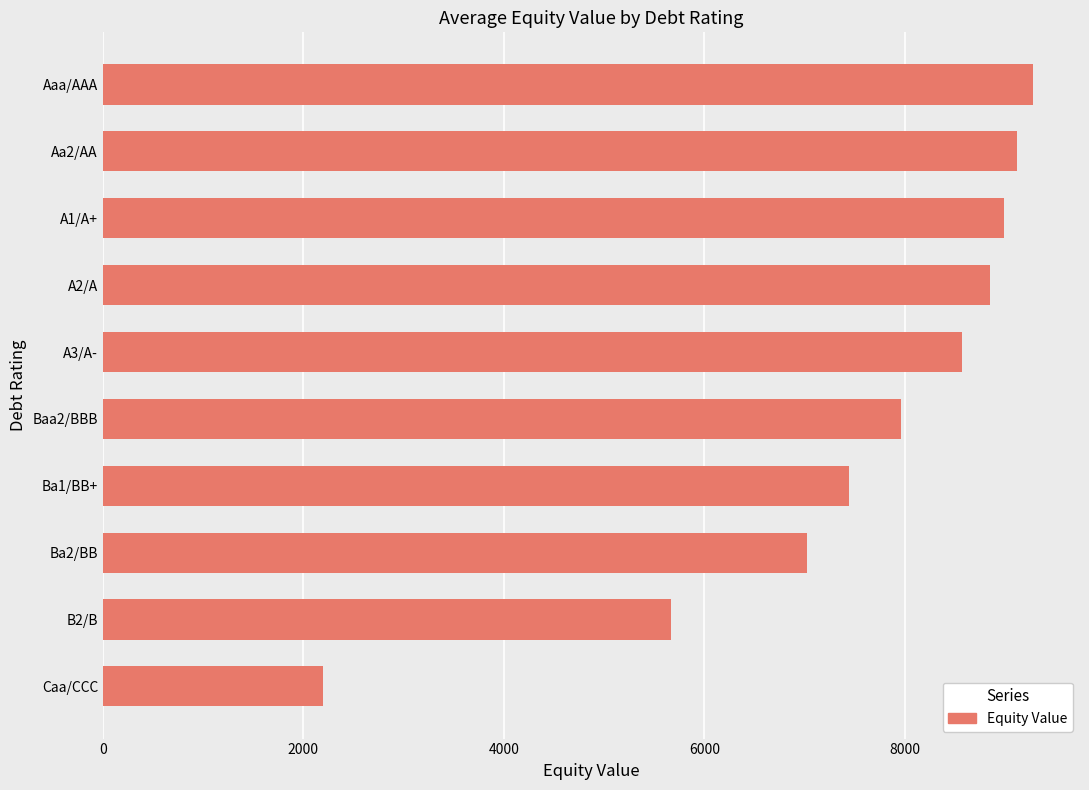

List the labels in order of value, largest first.

Aaa/AAA, Aa2/AA, A1/A+, A2/A, A3/A-, Baa2/BBB, Ba1/BB+, Ba2/BB, B2/B, Caa/CCC